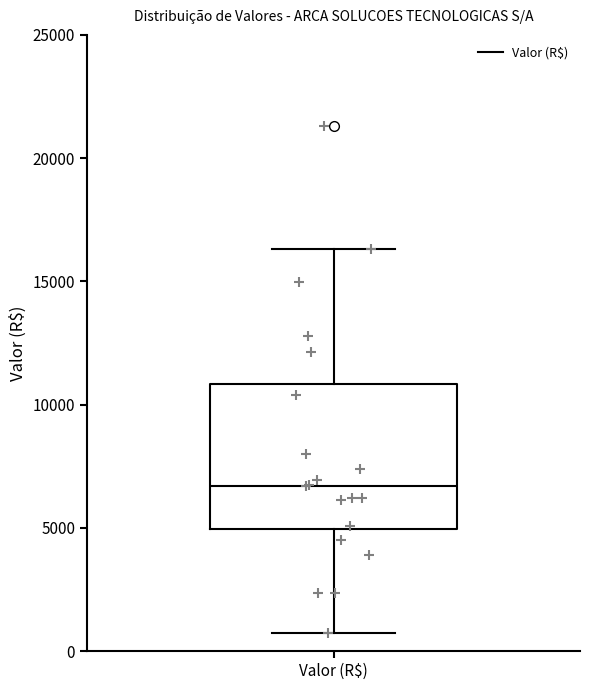

Where does the upper whisker of the box for Valor (R$) end on the y-axis? The values are not printed on the chart, so give them approximately, as read against the axis.

16500